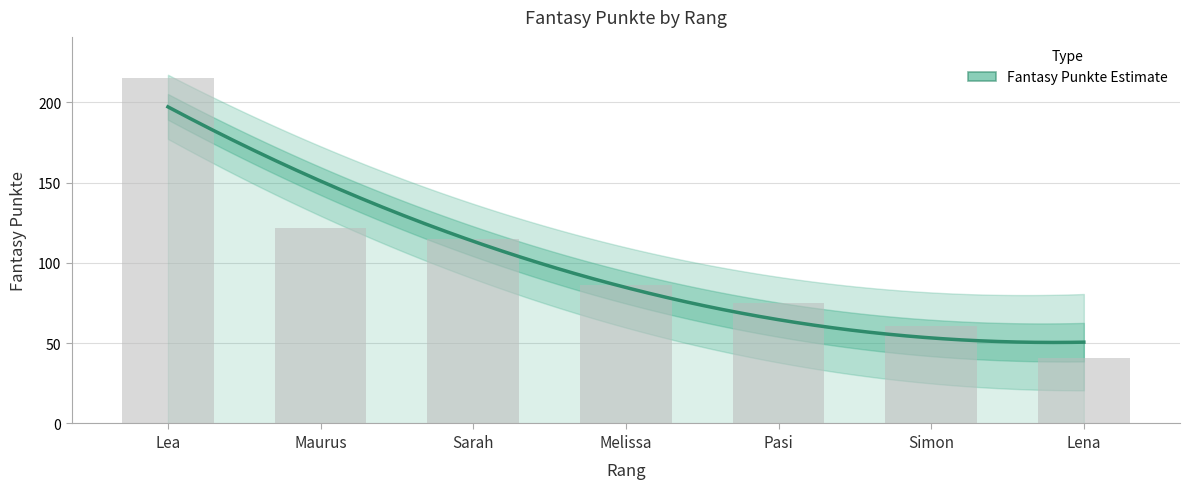

Where is the data nearest to the value 128?

Maurus